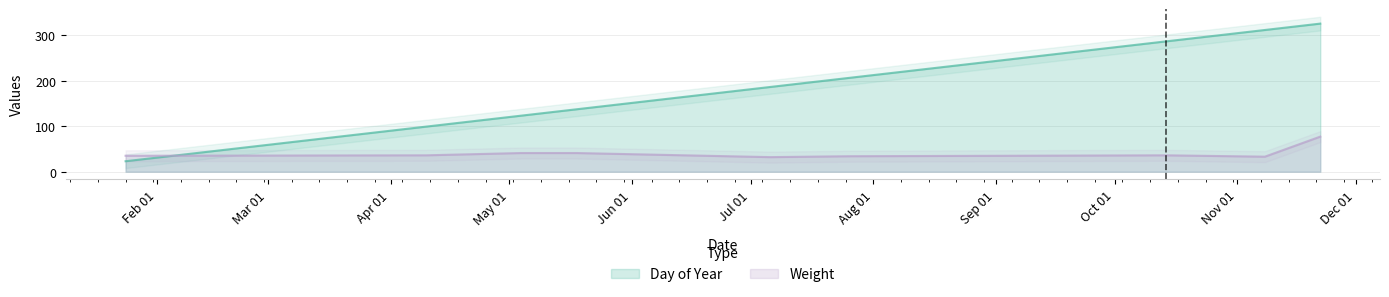

At which category does the chart reach its peak across all series?

2050-11-22